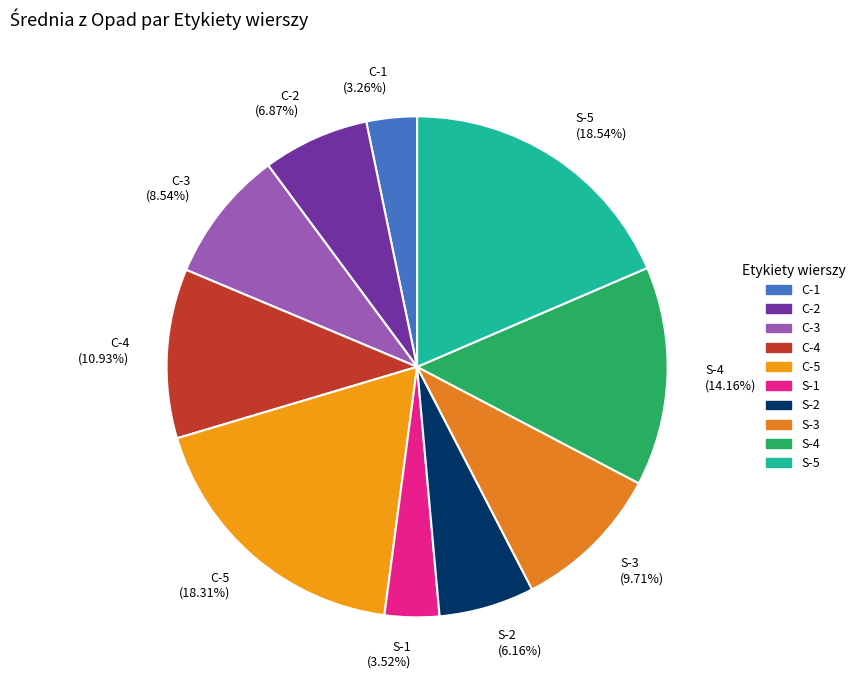

How many slices are in this pie chart?

10